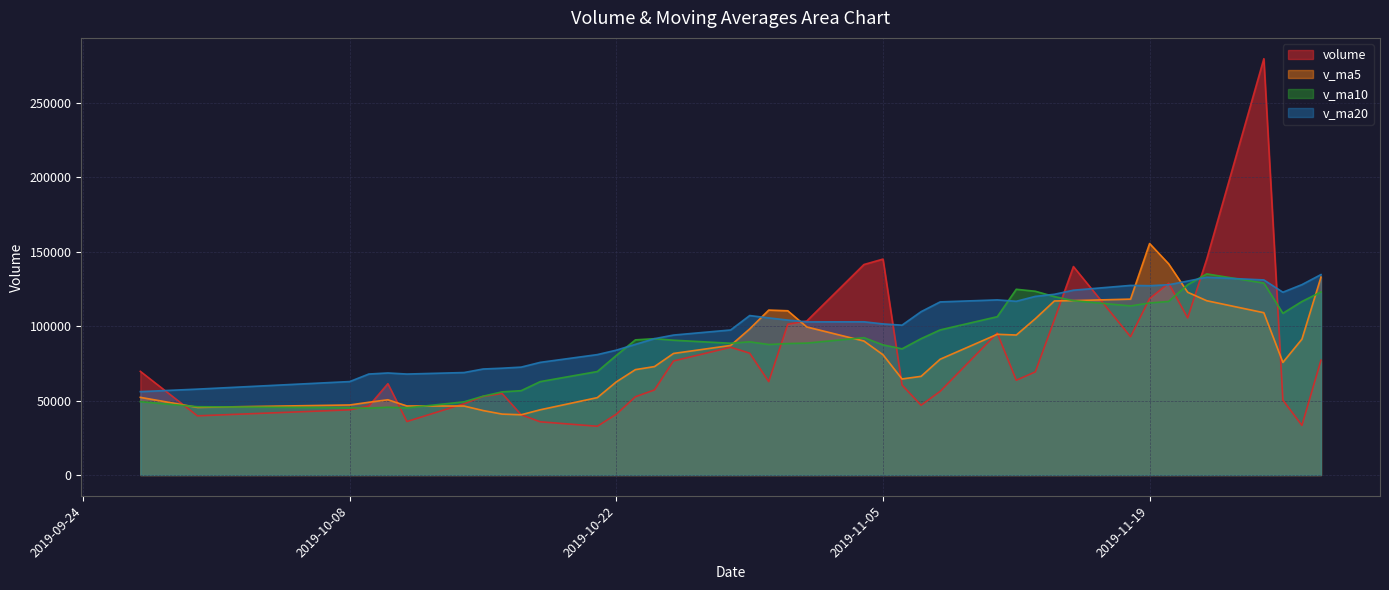

Where does the v_ma10 series first go above 90541?

2019-10-23